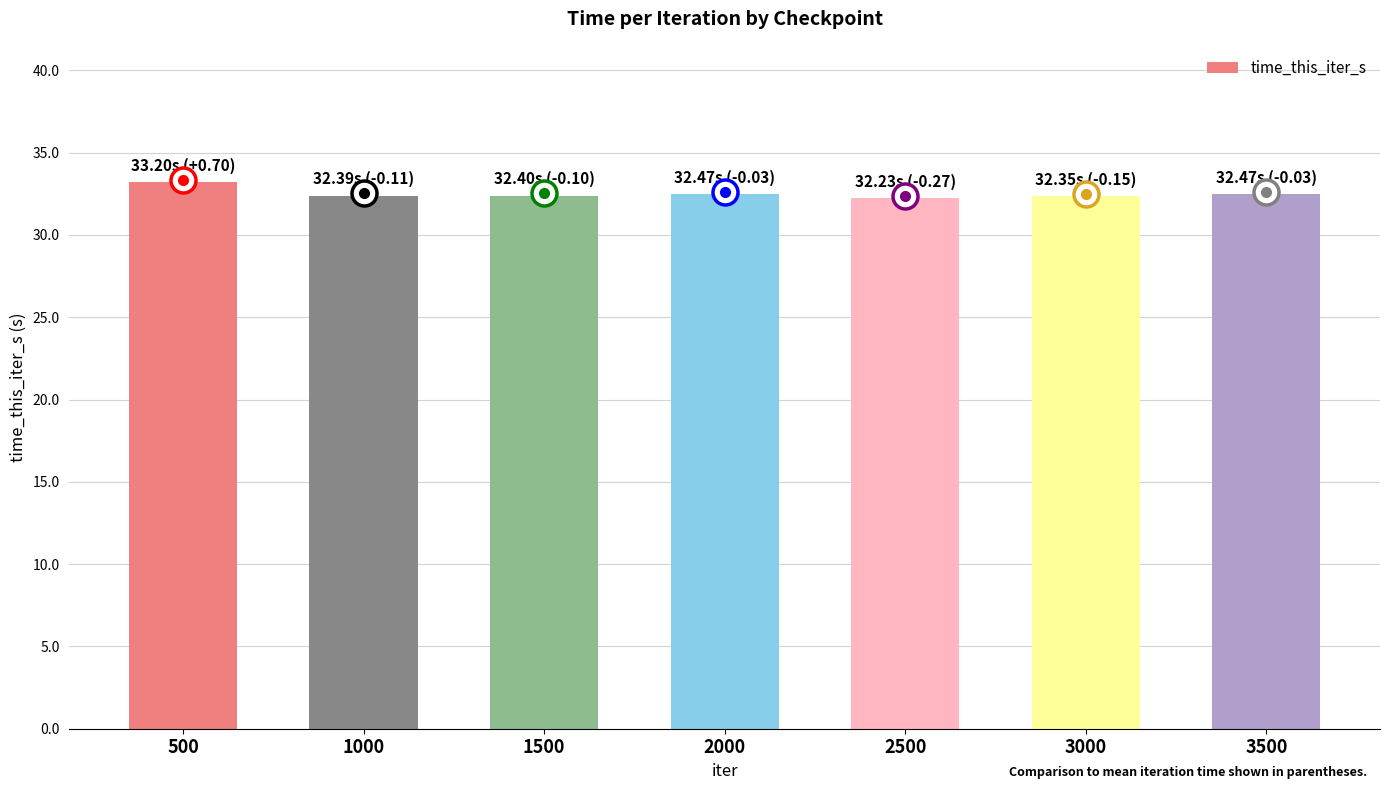

Which label corresponds to the largest value in the chart?

500